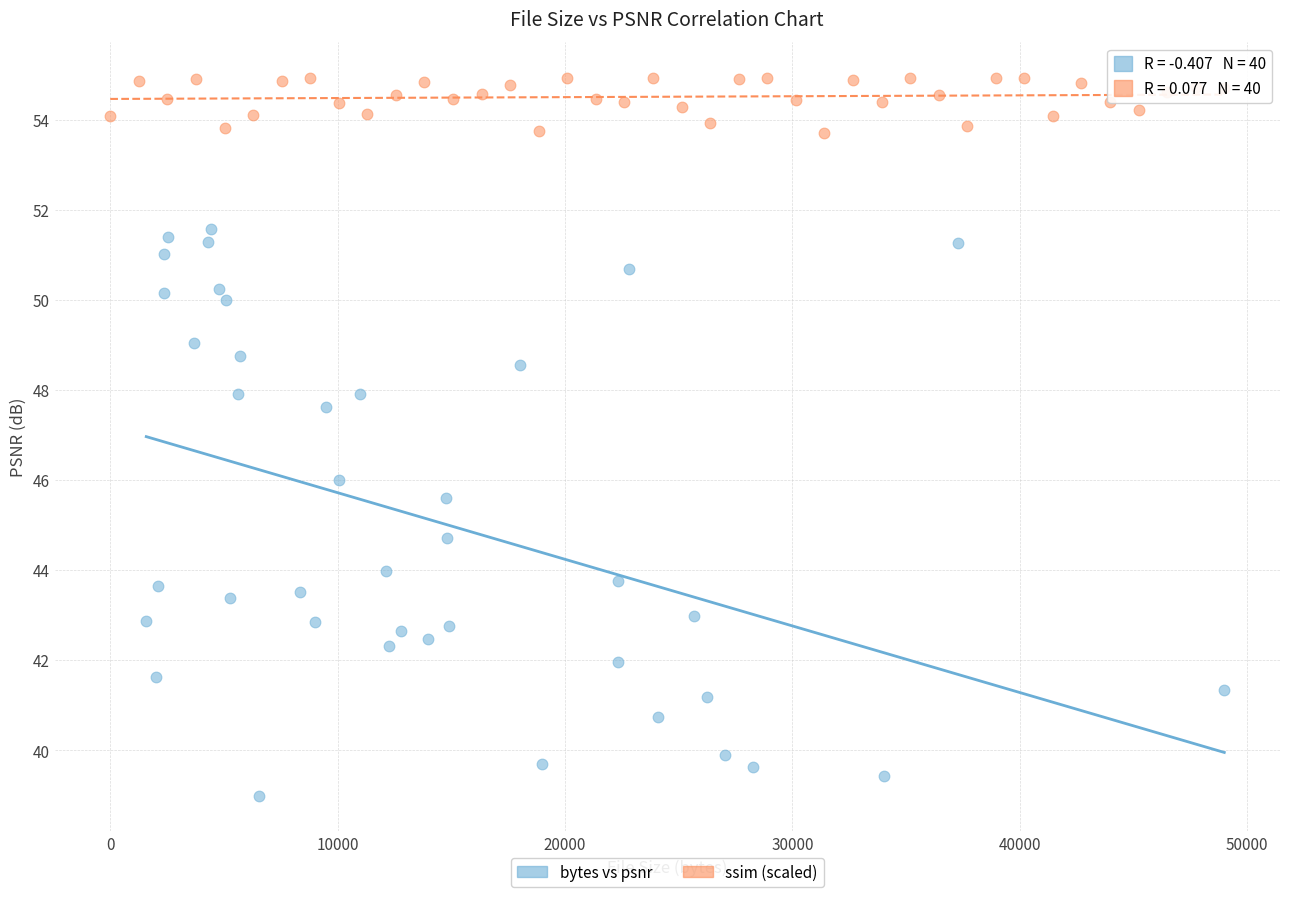

Which series contains the highest Y value?

ssim (scaled)